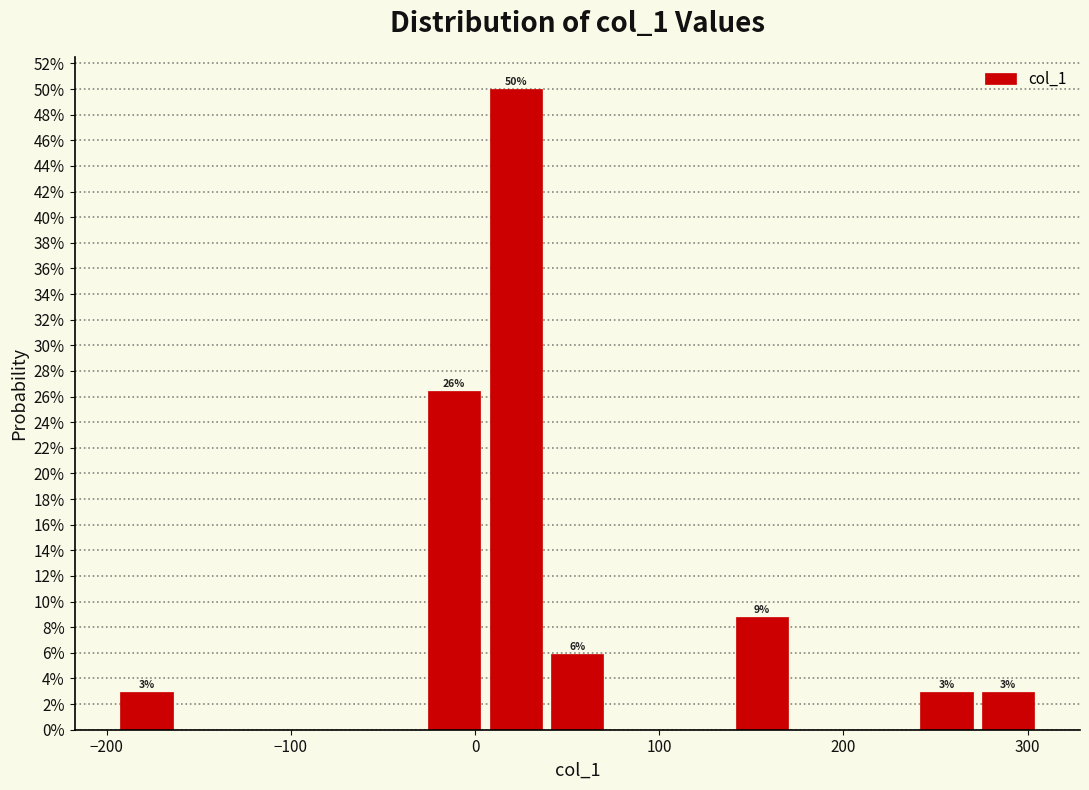

Around what value on the x-axis is the tallest bar? Give the approximate position of its centre, as read against the axis.

20